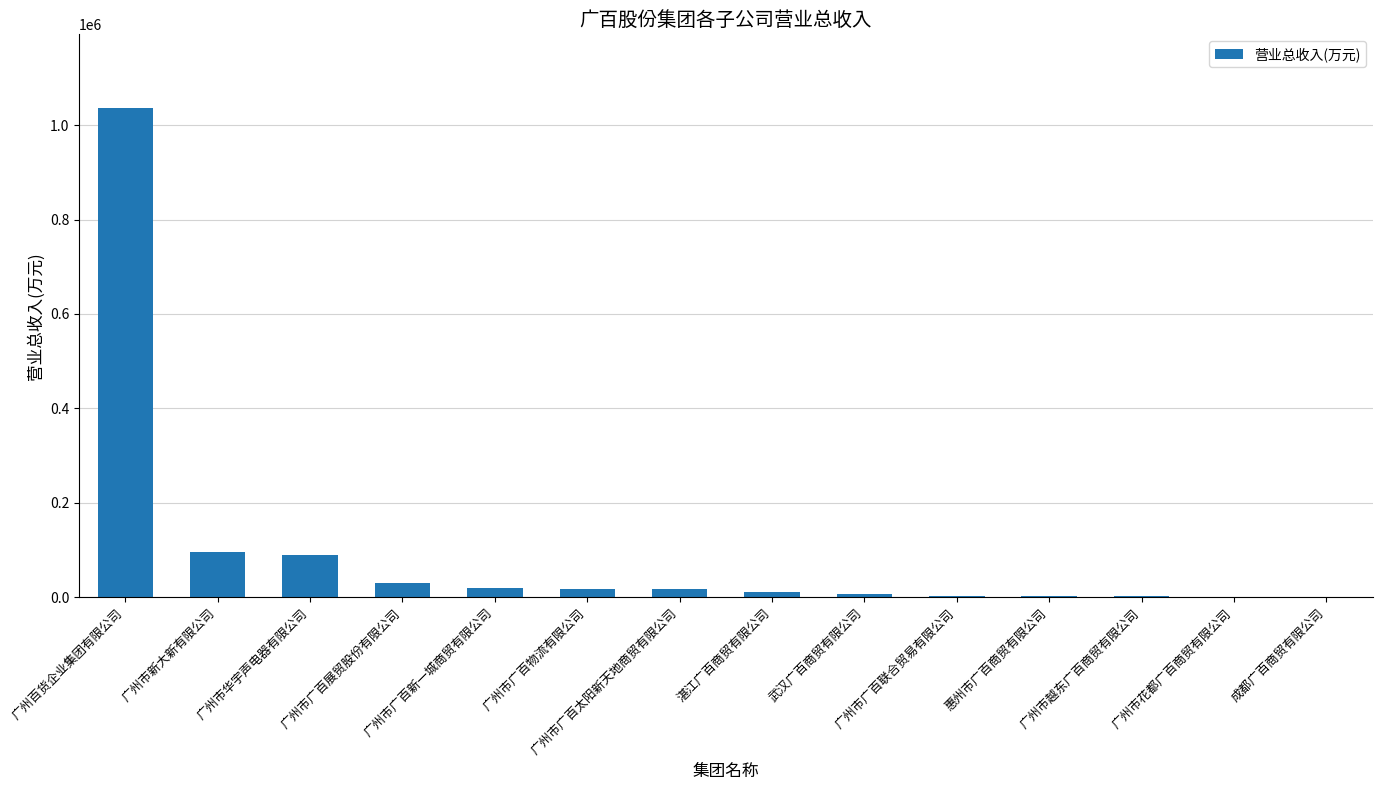

What is the maximum value shown in the chart?

1036956.6